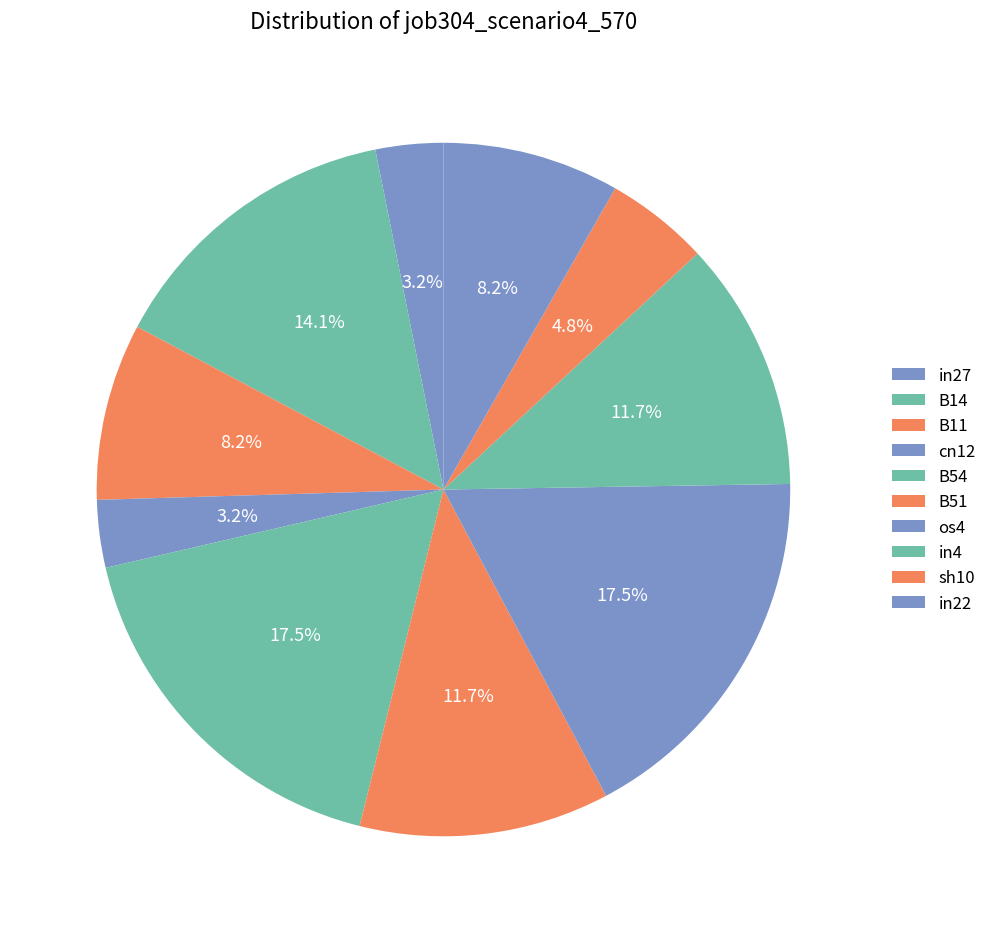

How many slices are in this pie chart?

10